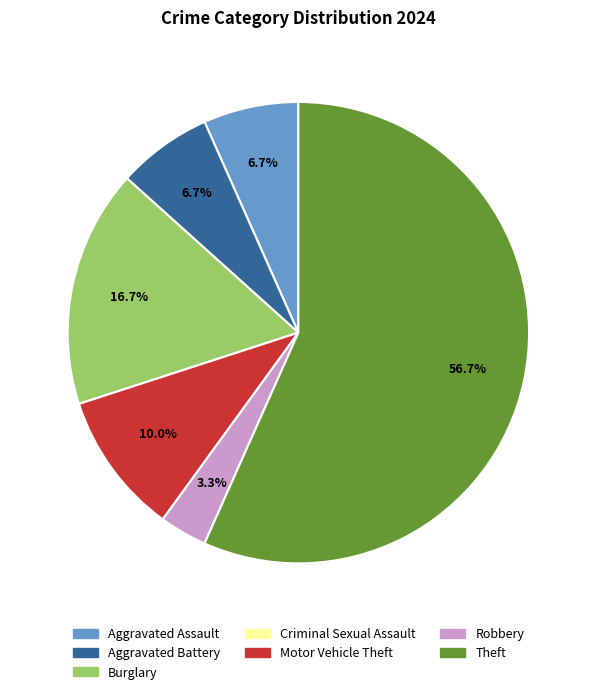

What percentage is NOT represented by Burglary?

83.3%